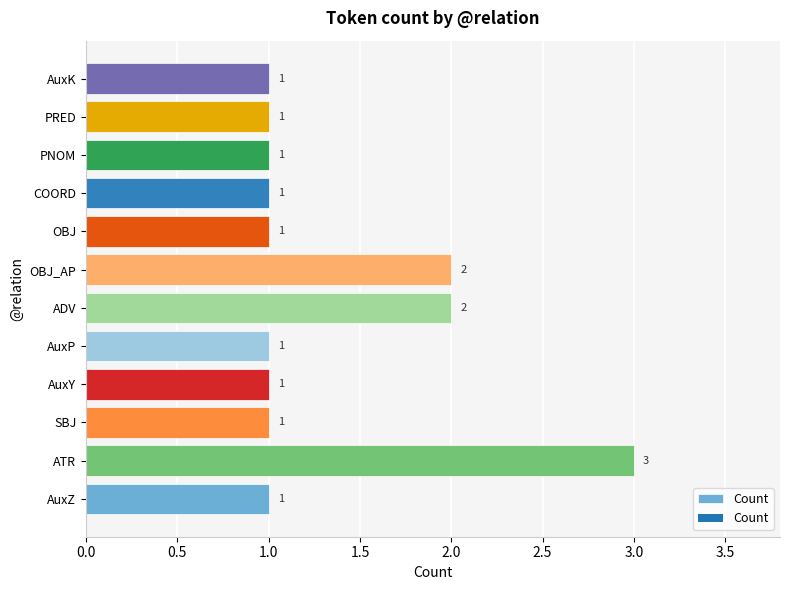

What is the change in value from AuxZ to ATR?

+2